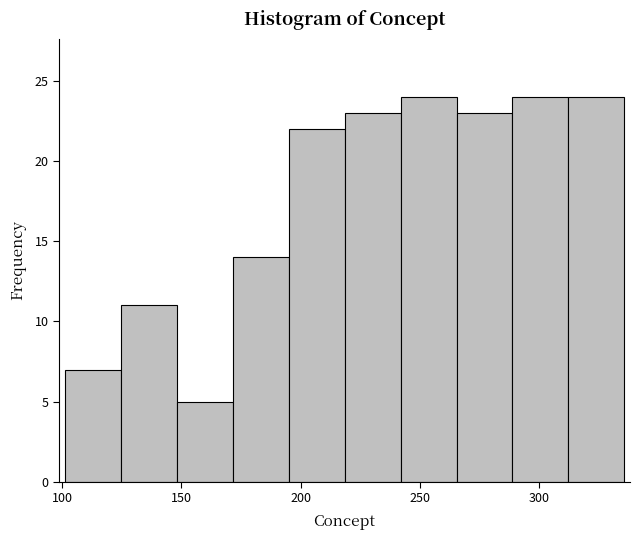

What is the height of the bar covering 265.5 to 289.0 on the x-axis? Neither the bar edges nor the heights are printed on the chart, so give them approximately, as read against the axes.

23